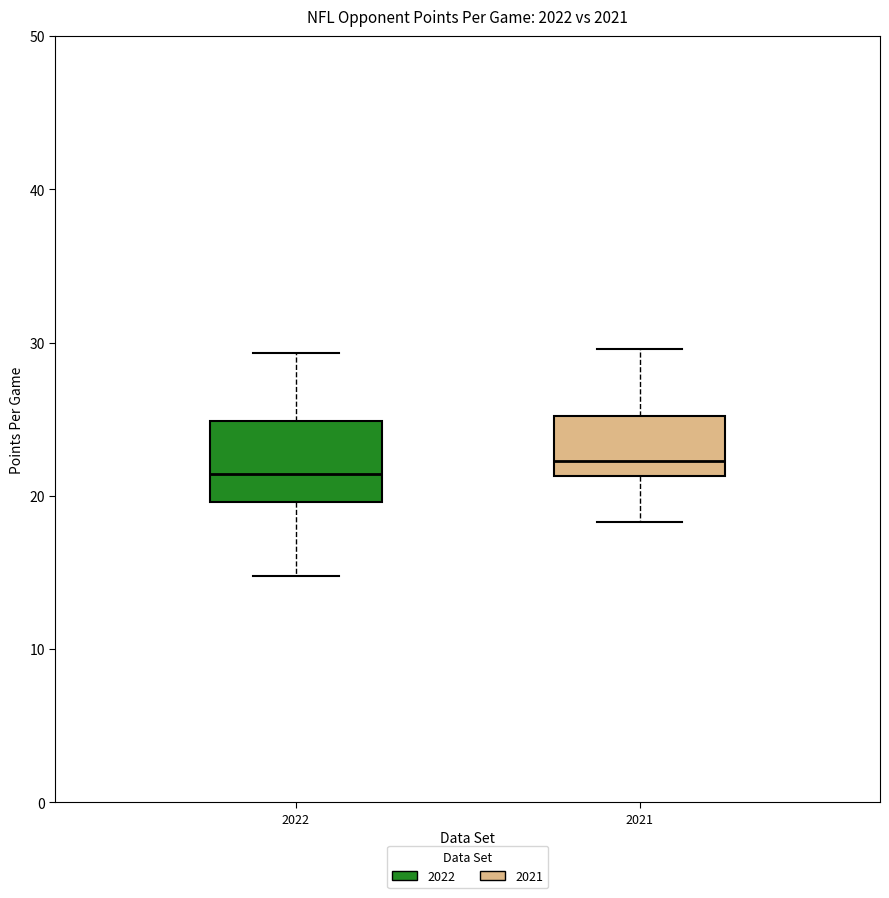

Reading left to right, transcribe this box plot: for each box, give where its median line is, the range the box spans, and where its two whiskers end, as read against the y-axis. The values are not printed on the chart, so give them approximately, as read against the axis.

2022: median 21, box 20 to 25, whiskers 15 to 29
2021: median 22, box 21 to 25, whiskers 18 to 30